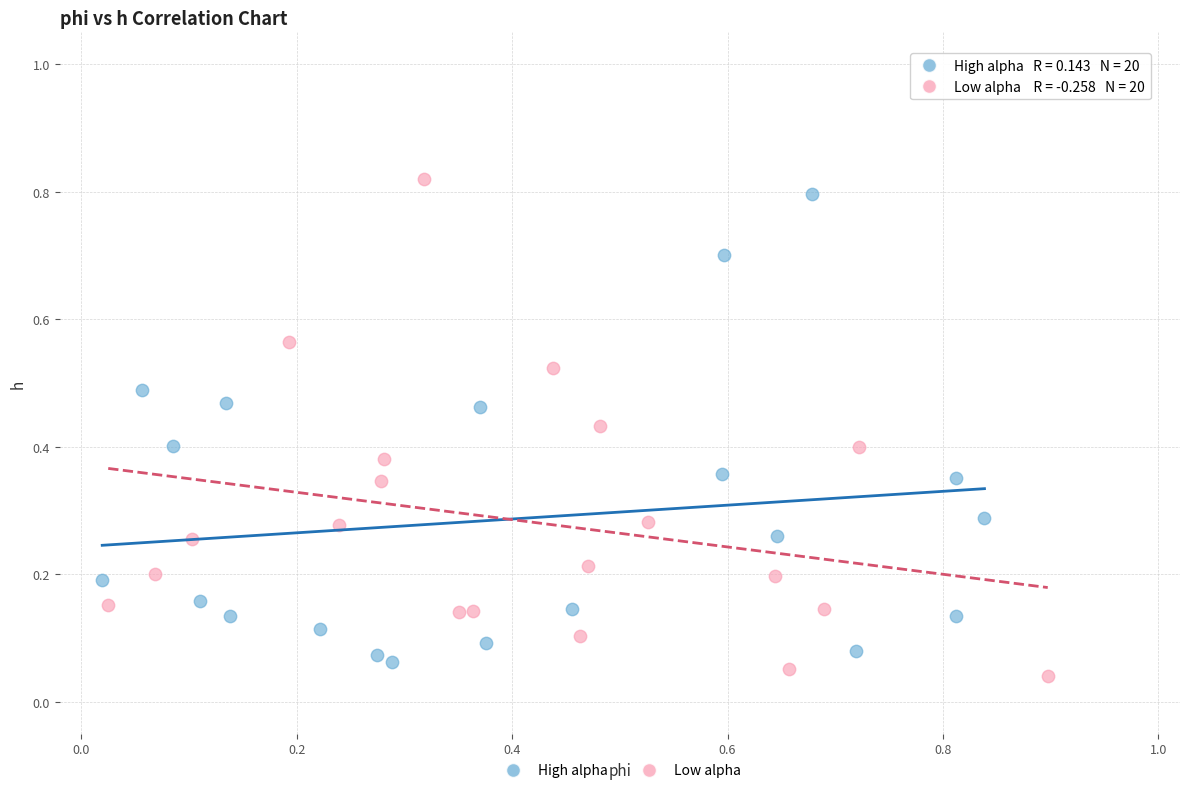

What are all the series names shown in the legend?

High alpha, Low alpha